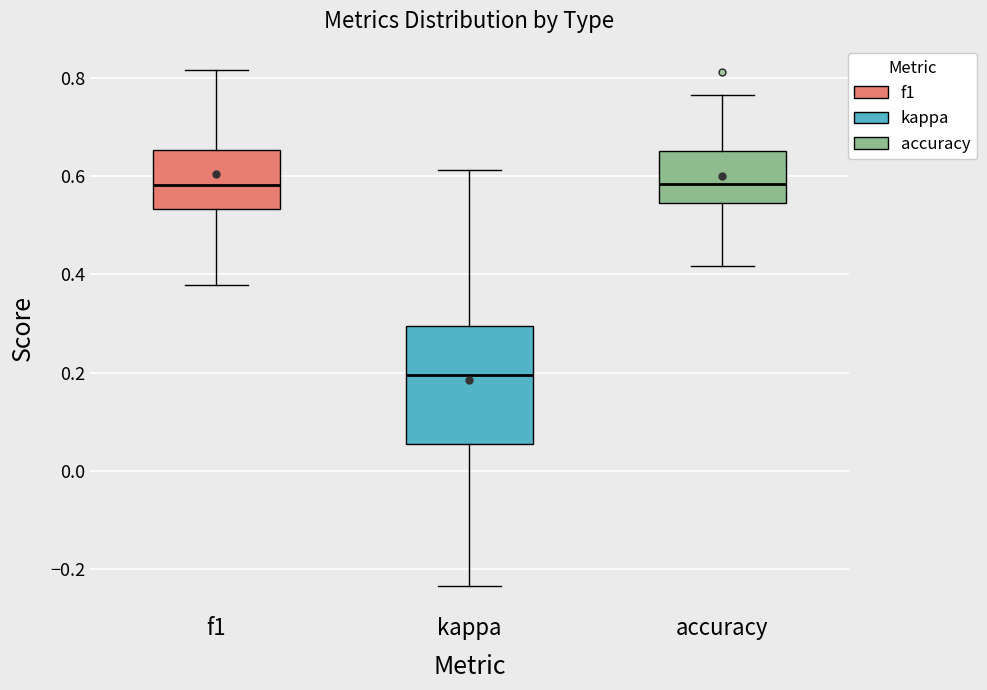

Reading left to right, transcribe this box plot: for each box, give where its median line is, the range the box spans, and where its two whiskers end, as read against the y-axis. The values are not printed on the chart, so give them approximately, as read against the axis.

f1: median 0.58, box 0.54 to 0.66, whiskers 0.38 to 0.82
kappa: median 0.20, box 0.06 to 0.30, whiskers -0.24 to 0.62
accuracy: median 0.58, box 0.54 to 0.66, whiskers 0.42 to 0.76